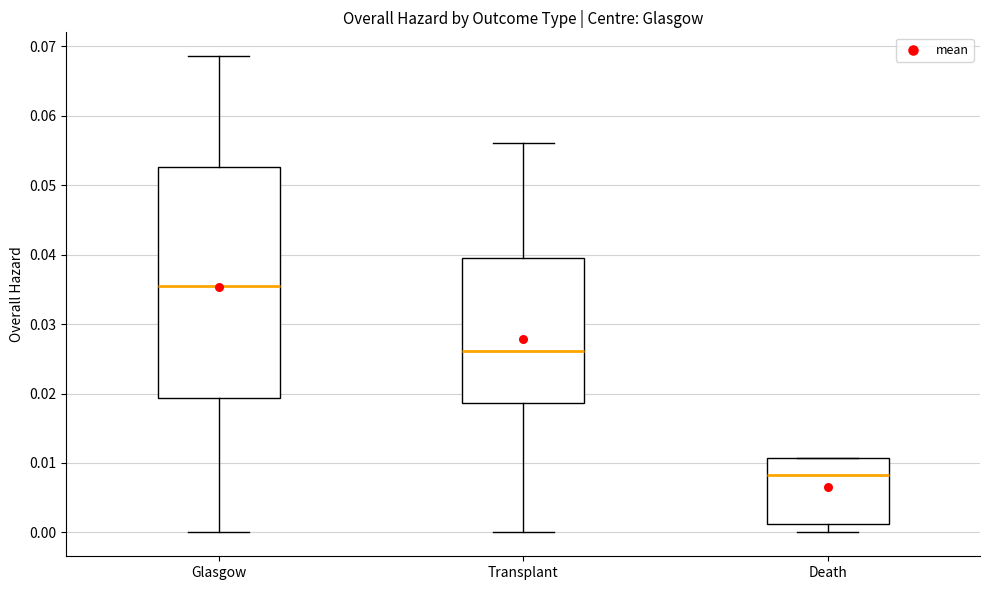

Where is the upper edge of the box for Transplant on the y-axis? The values are not printed on the chart, so give them approximately, as read against the axis.

0.040